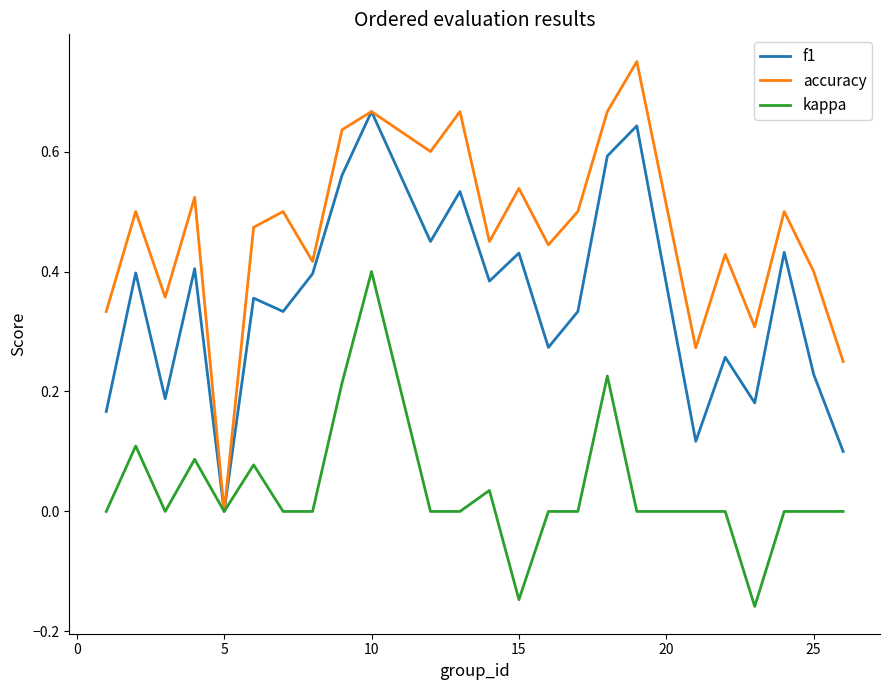

How many f1 values are between 0 and 1?

24